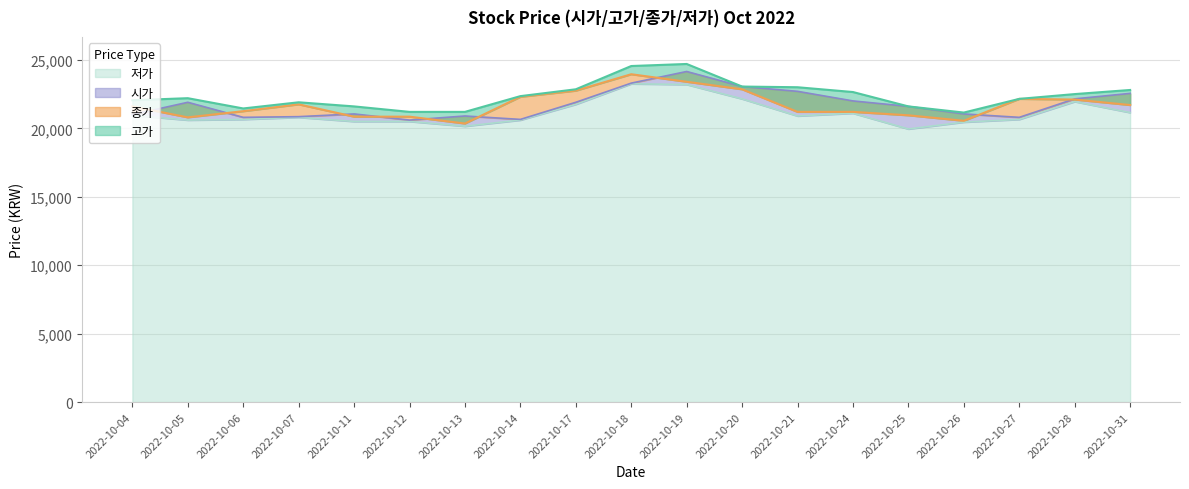

At which category does 시가 reach its first local valley?

2022-10-06